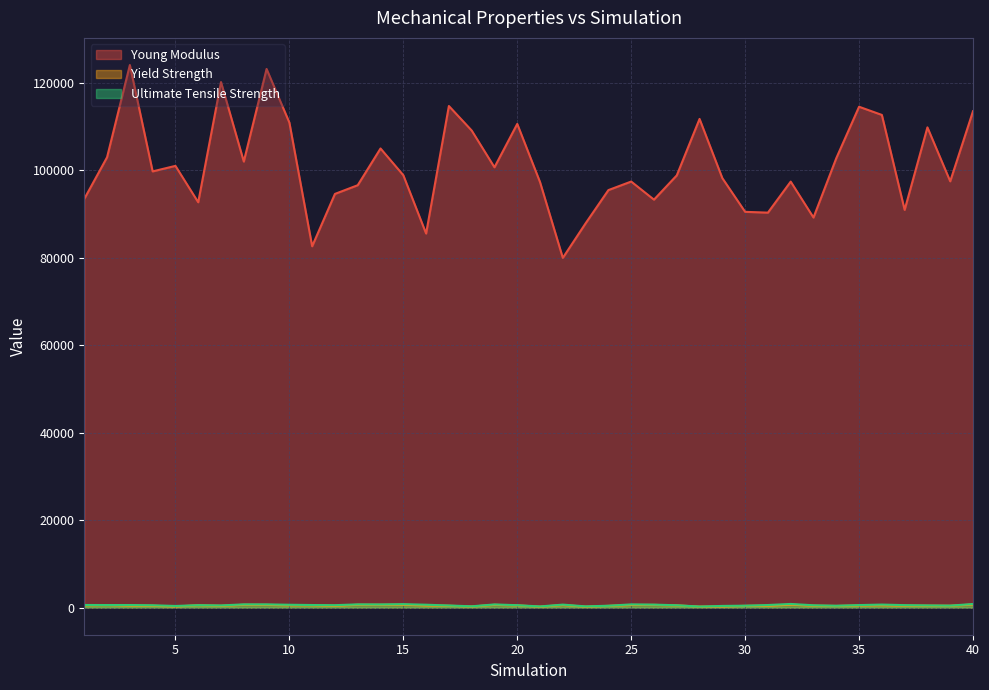

At which category does the chart reach its minimum across all series?

23